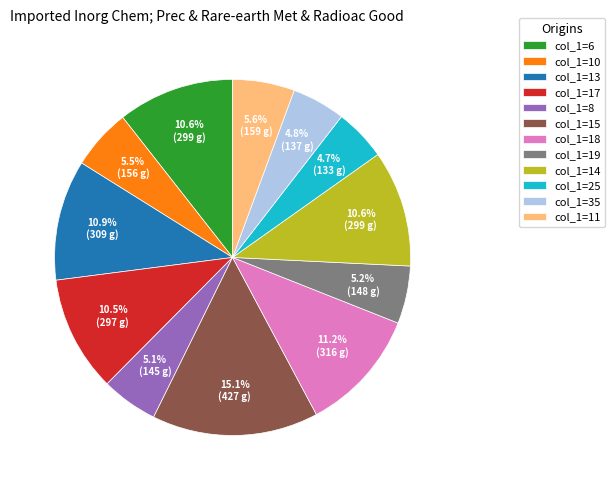

Which category has the biggest portion of the pie?

col_1=15